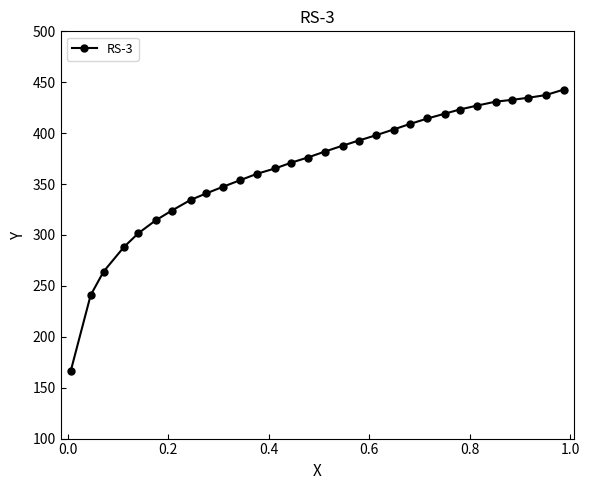

What is the value of the 4th point from the left?

288.0